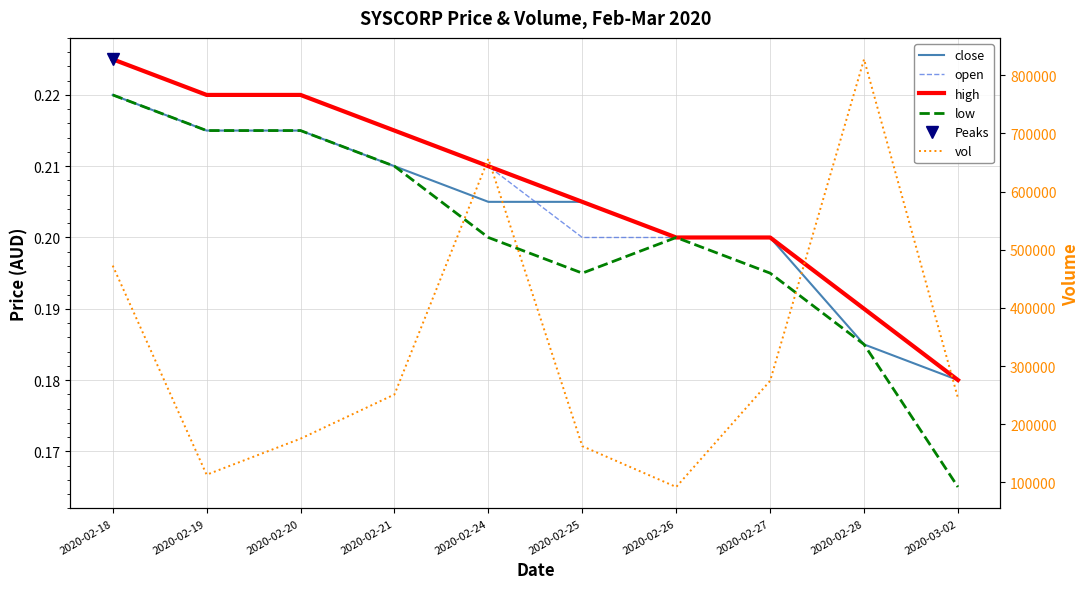

Rank the series by their maximum value, from highest to lowest.

vol, open, high, close, low